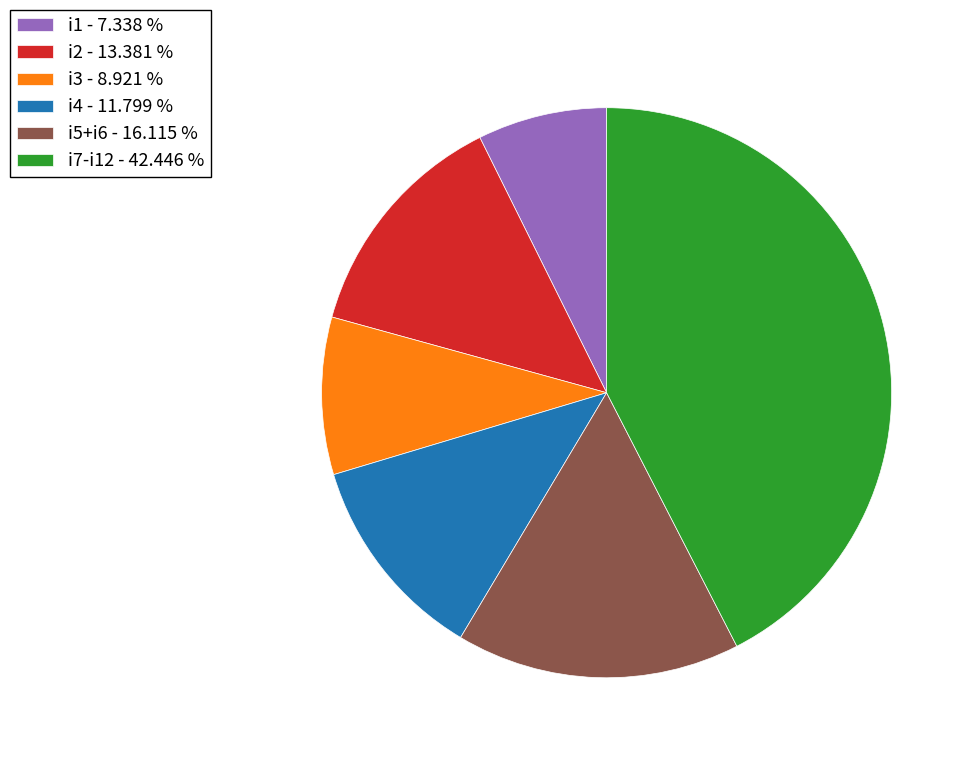

Does i2 - 13.381 % represent more than half of the total?

No